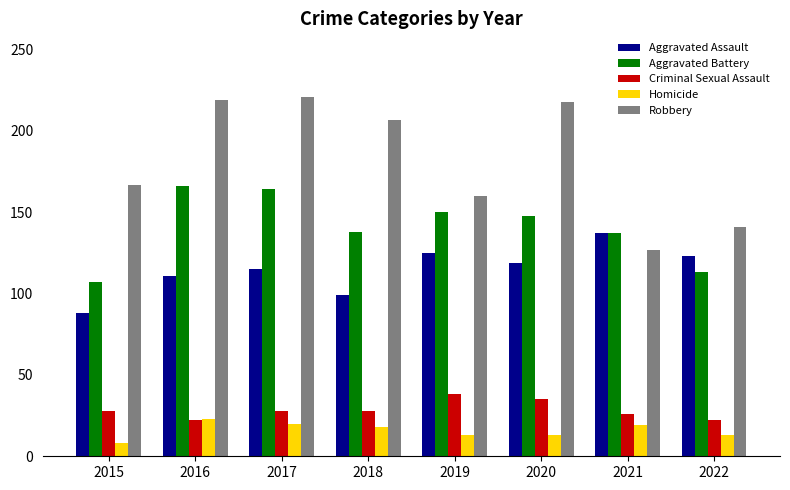

How many distinct data groups are displayed?

5